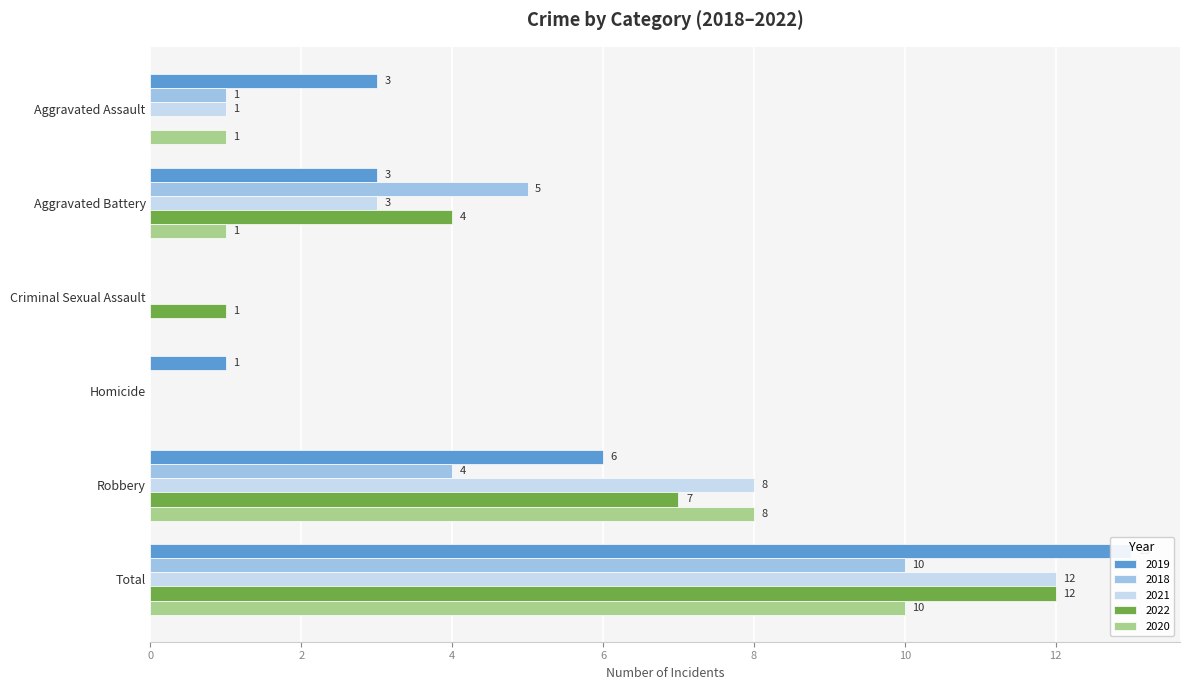

At which category does the chart reach its peak across all series?

Total